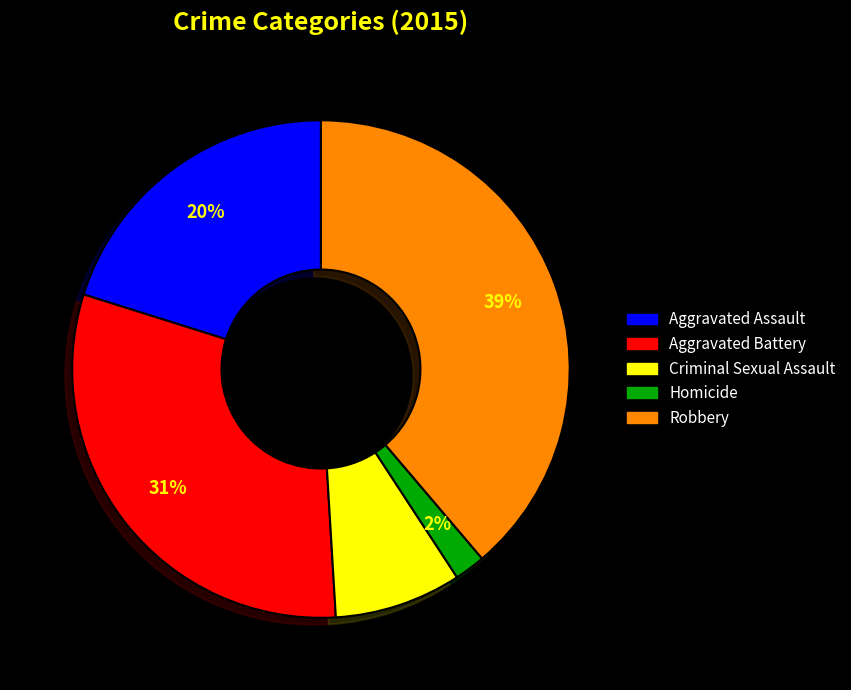

Does any single category account for the majority?

No